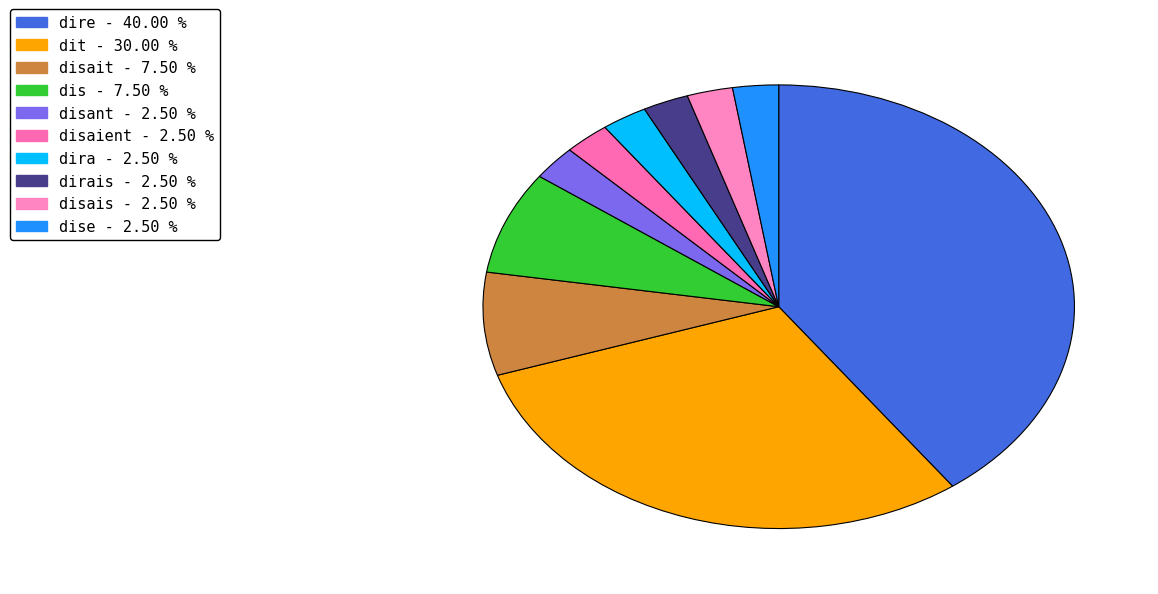

Count the number of slices in the pie.

10